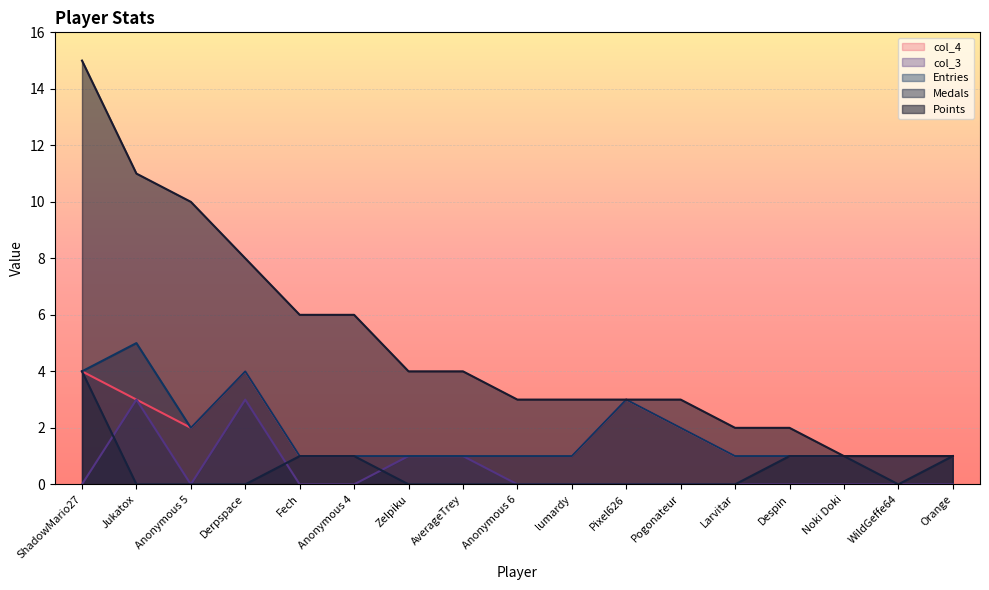

At which category does Medals reach its first local valley?

WildGeffe64